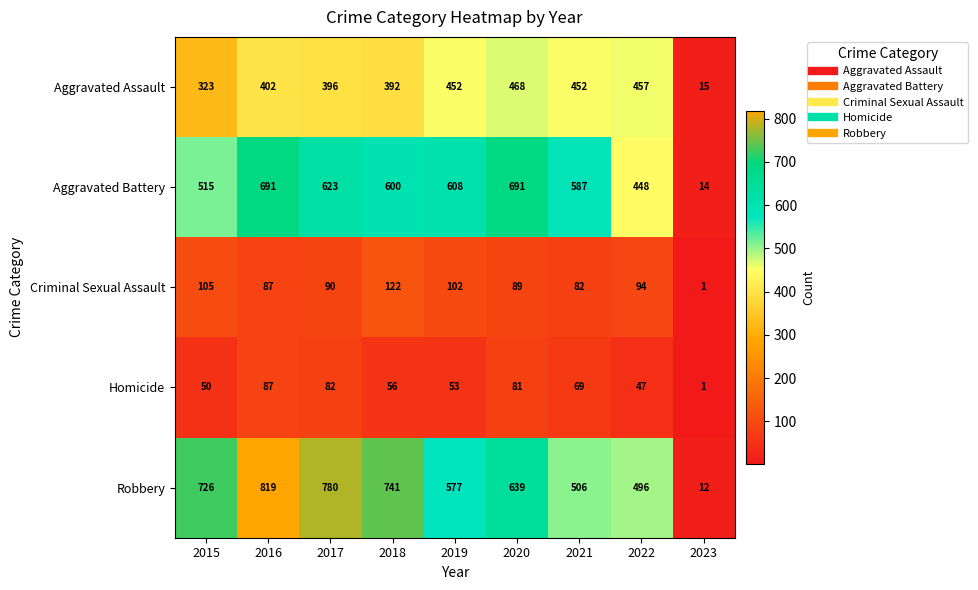

What is the total value across all series at 2016?

2086